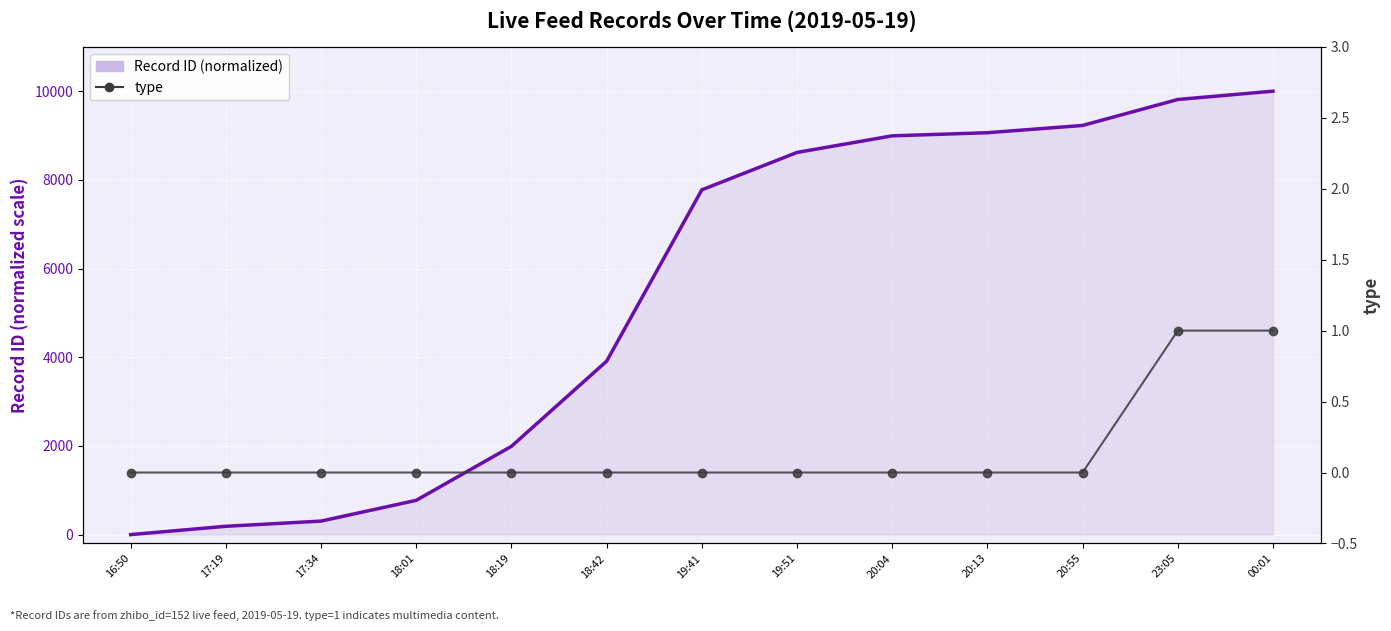

Which category has the highest value in the type series?

23:05